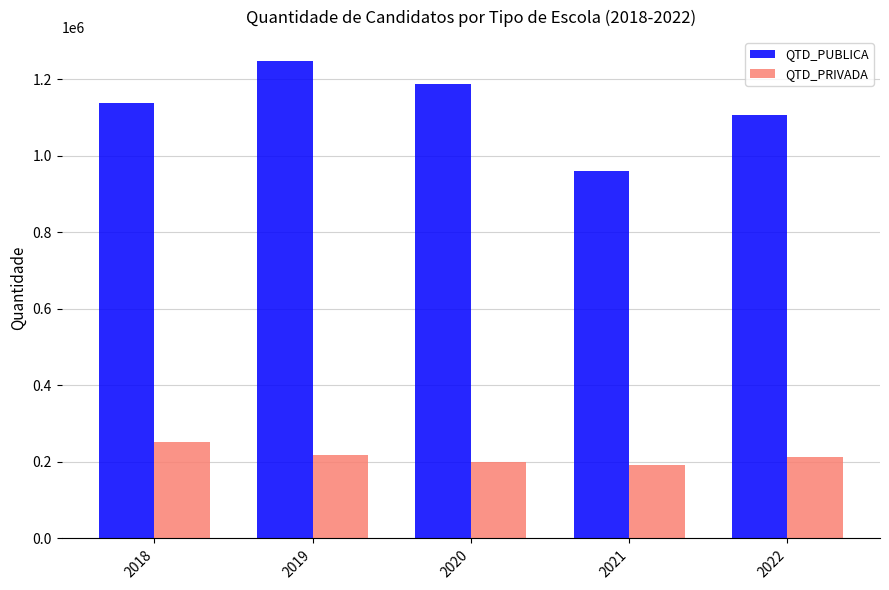

How many bars are there in total?

10